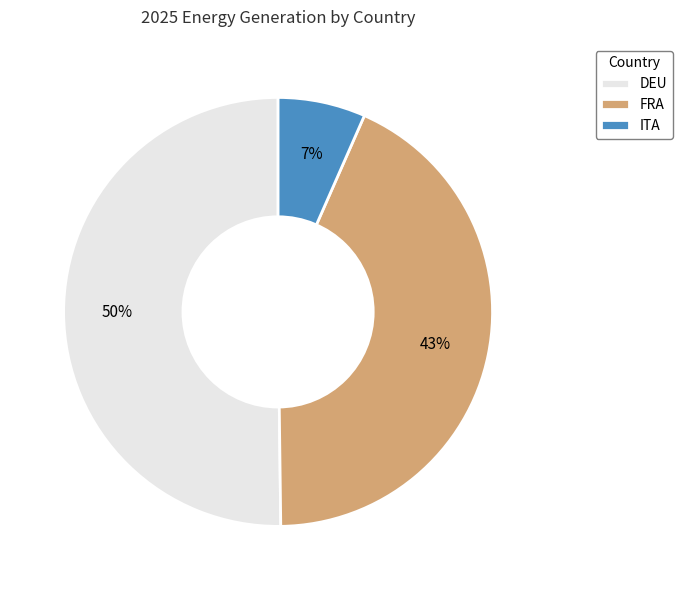

To the nearest percent, what portion does FRA represent?

43%